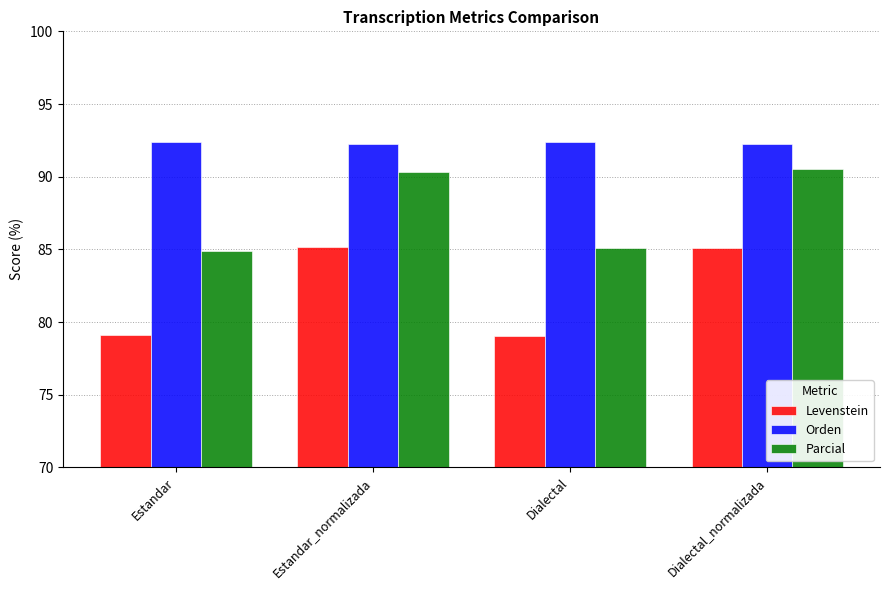

What is the difference between the second highest and second lowest values in the Parcial series?

5.2